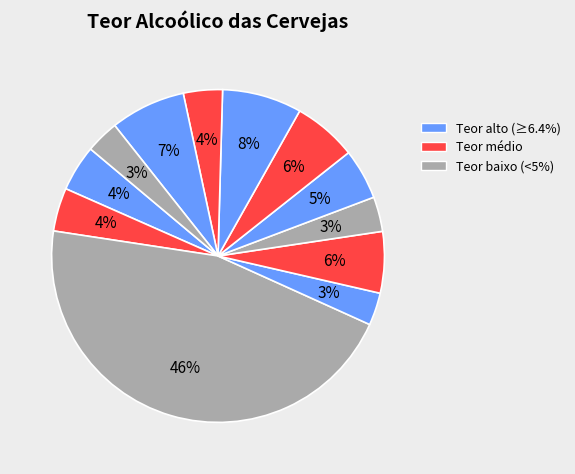

Count the number of slices in the pie.

12